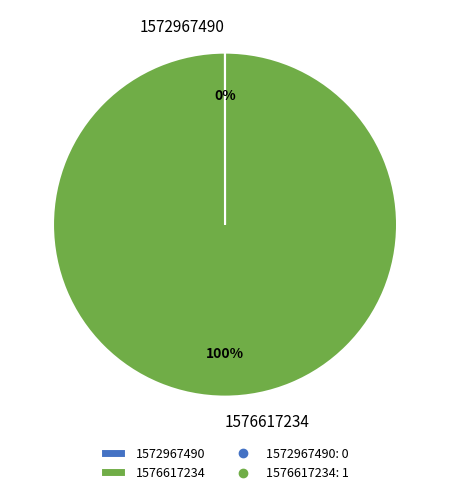

What is the majority slice?

1576617234